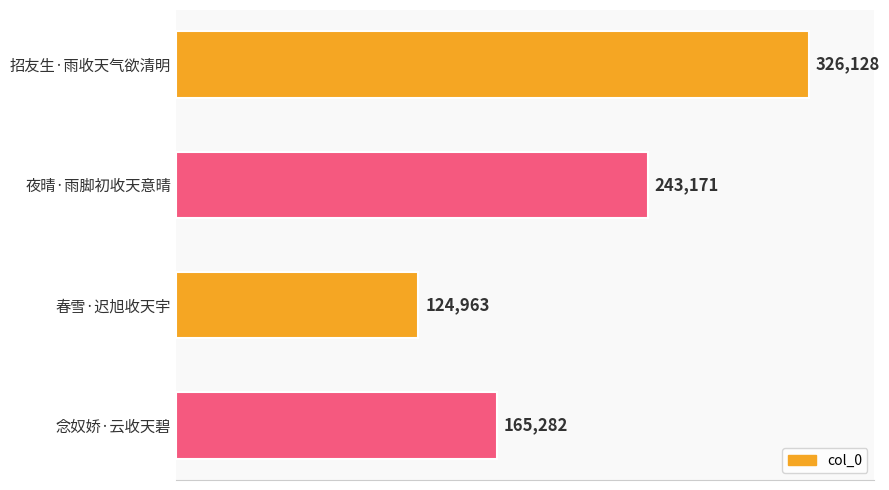

What is the label of the 2nd bar from the top?

夜晴·雨脚初收天意晴